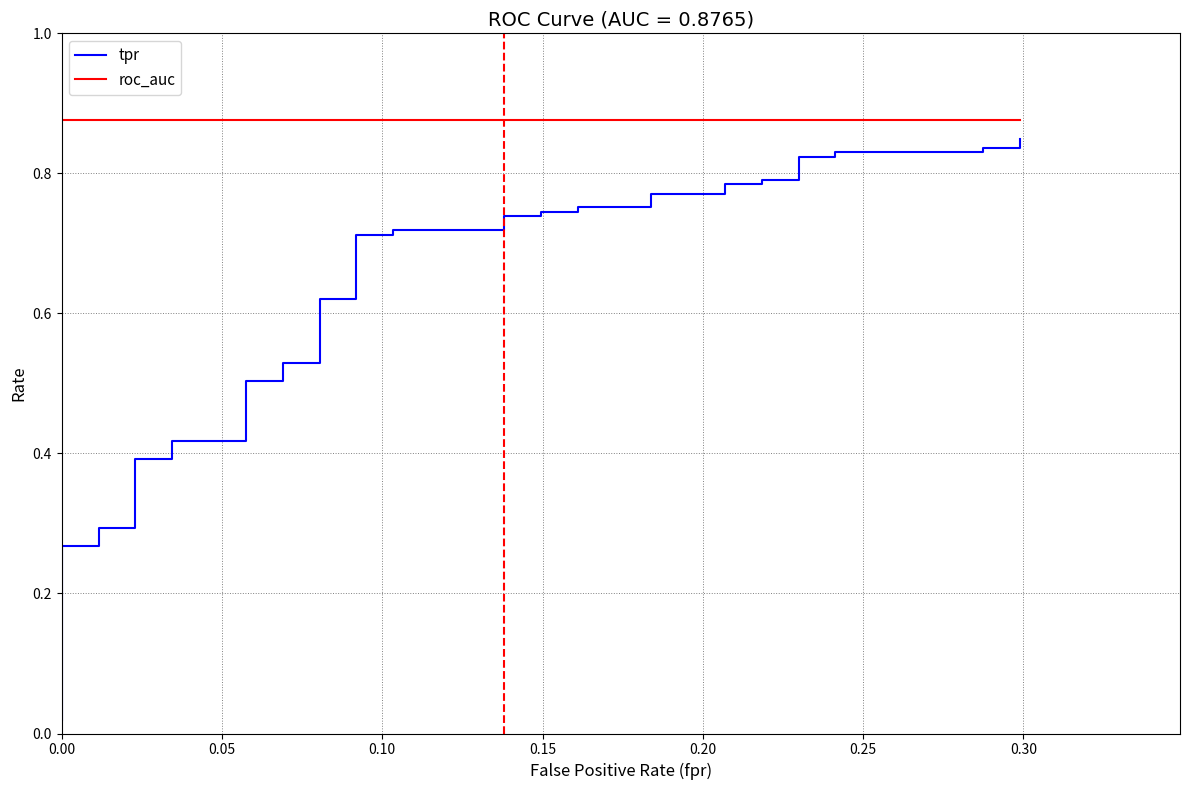

True or false: tpr and roc_auc intersect in this chart.

False